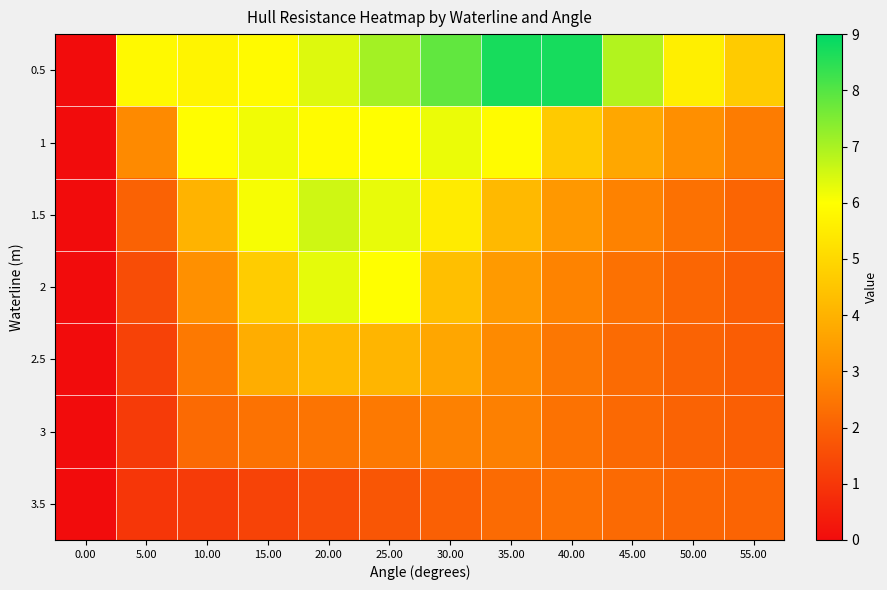

Between 10.00 and 0.00, which is larger?

10.00